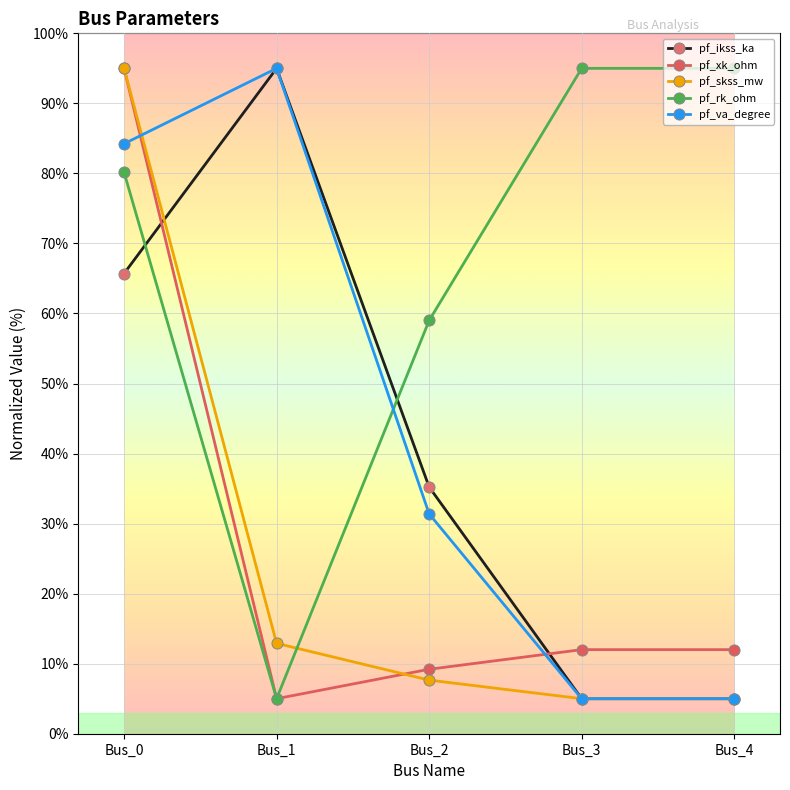

What is the value of the pf_ikss_ka point at the 3rd from the left?

35.2